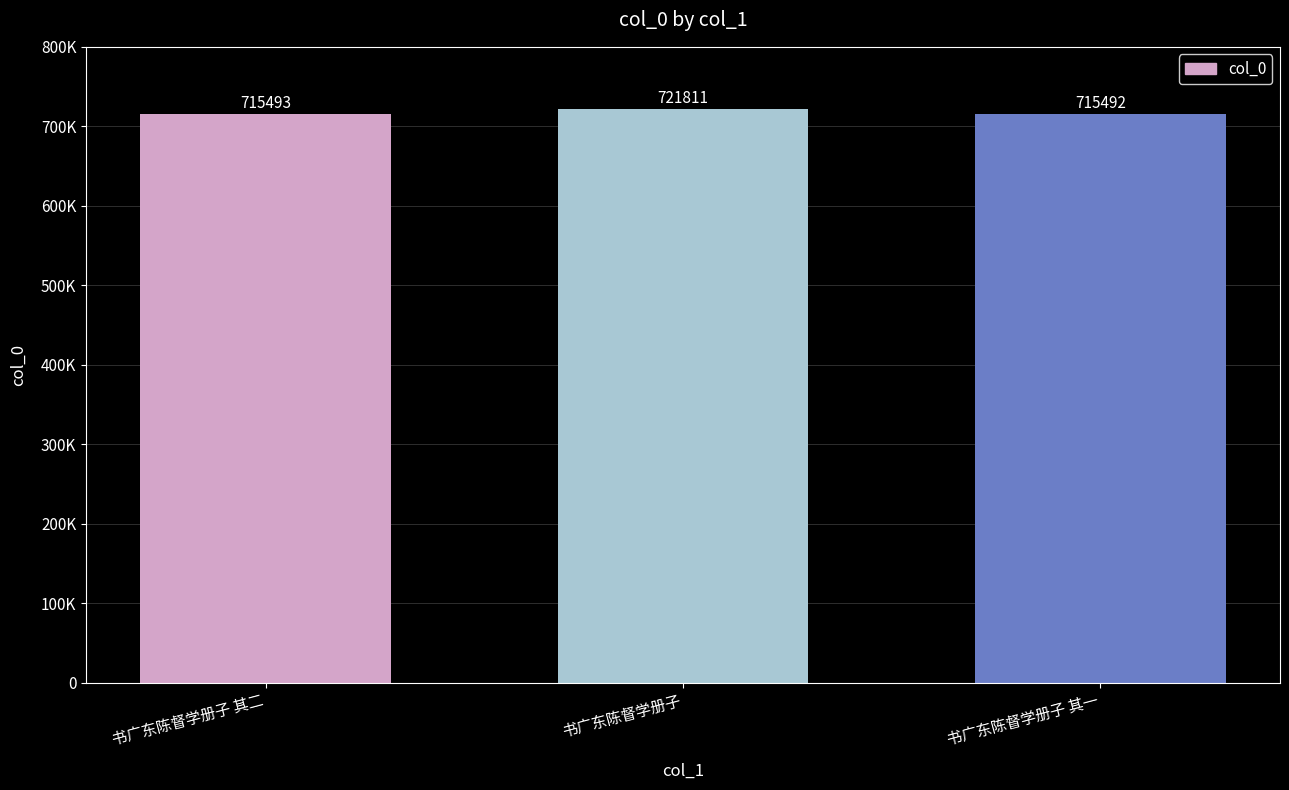

What is the greatest value displayed?

721811